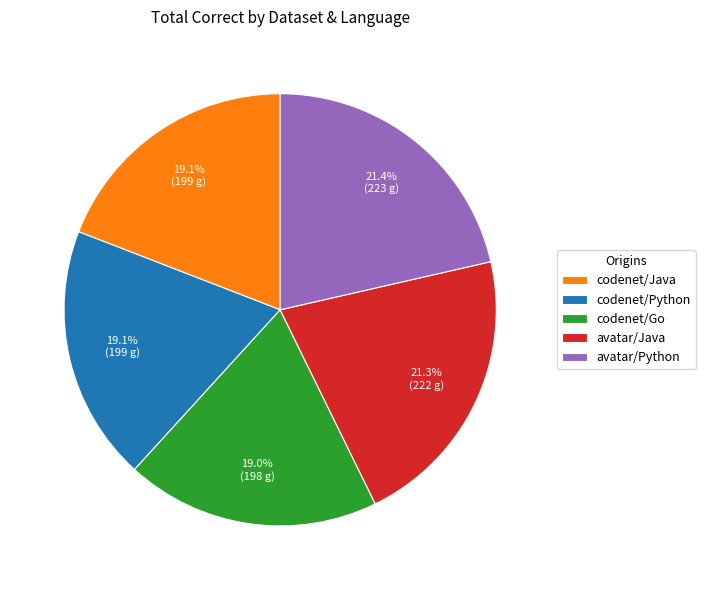

What percentage is NOT represented by codenet/Python?

80.9%